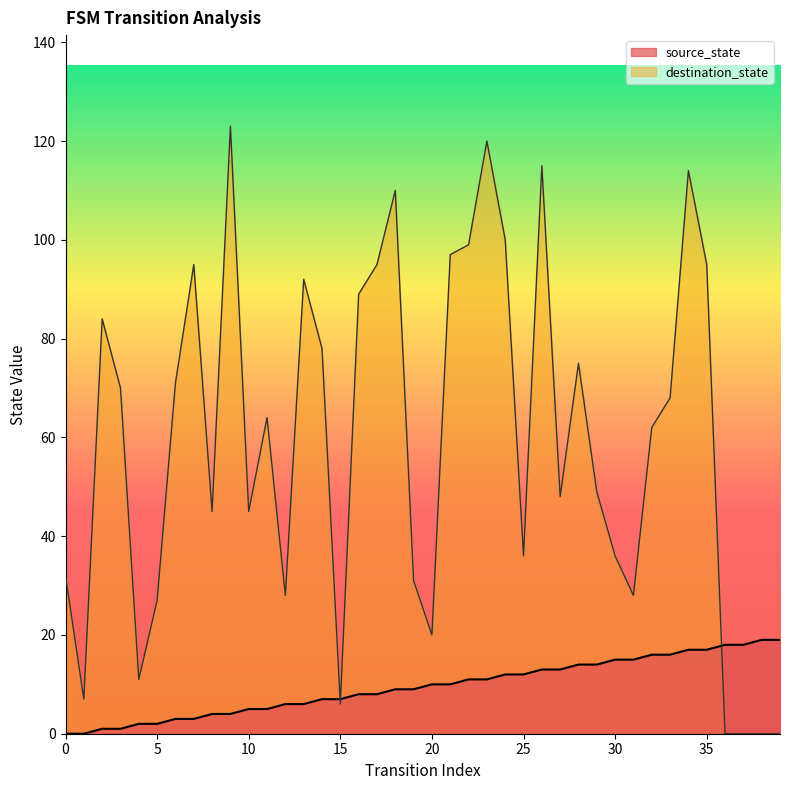

What is the difference between the highest and lowest values at 20?

10